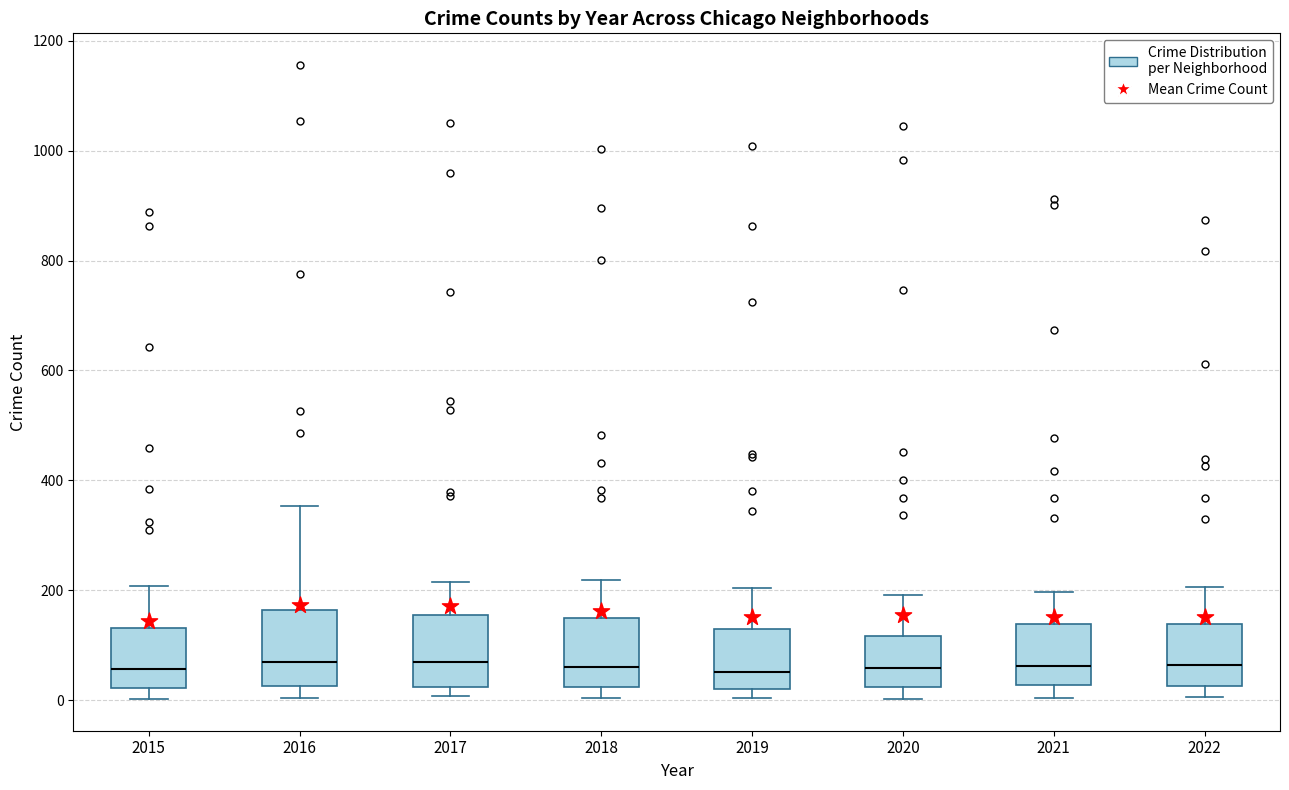

Reading left to right, transcribe this box plot: for each box, give where its median line is, the range the box spans, and where its two whiskers end, as read against the y-axis. The values are not printed on the chart, so give them approximately, as read against the axis.

2015: median 60, box 20 to 140, whiskers 0 to 200
2016: median 60, box 20 to 160, whiskers 0 to 360
2017: median 80, box 20 to 160, whiskers 0 to 220
2018: median 60, box 20 to 140, whiskers 0 to 220
2019: median 60, box 20 to 140, whiskers 0 to 200
2020: median 60, box 20 to 120, whiskers 0 to 200
2021: median 60, box 20 to 140, whiskers 0 to 200
2022: median 60, box 20 to 140, whiskers 0 to 200